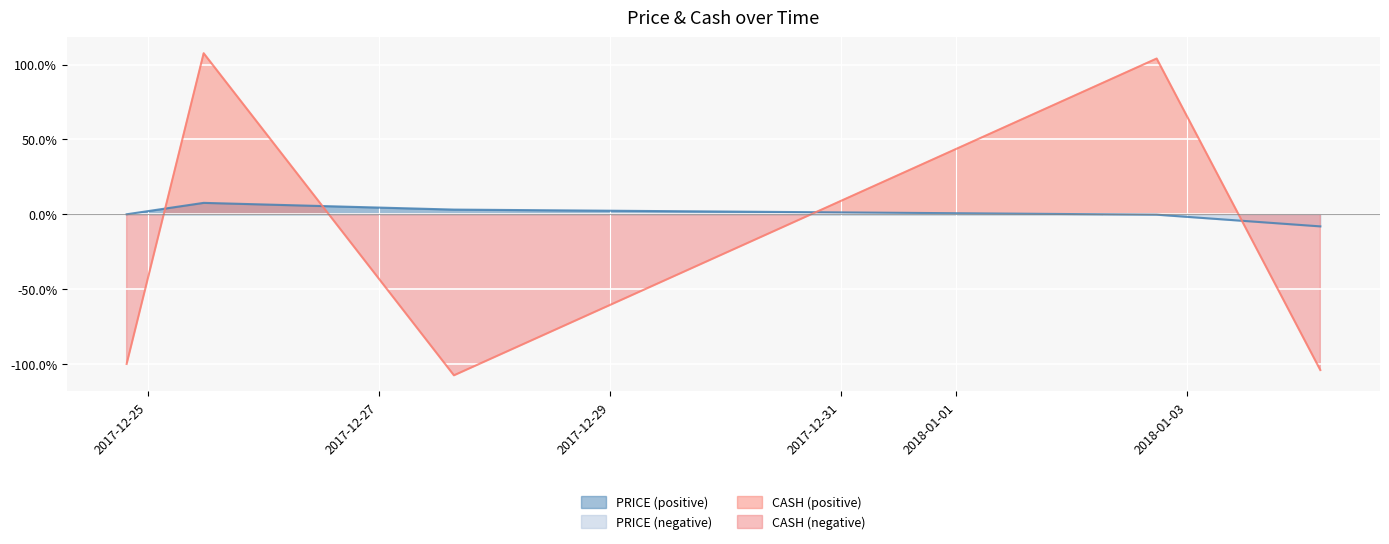

Which series has the widest spread of values?

CASH